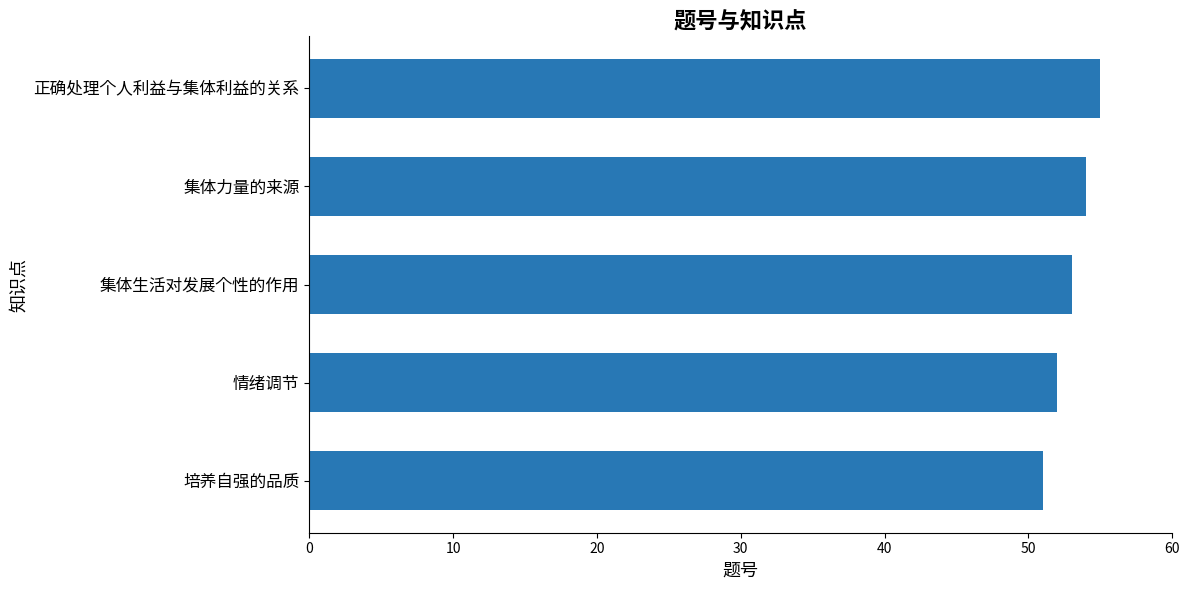

What is the sum of all values?

265